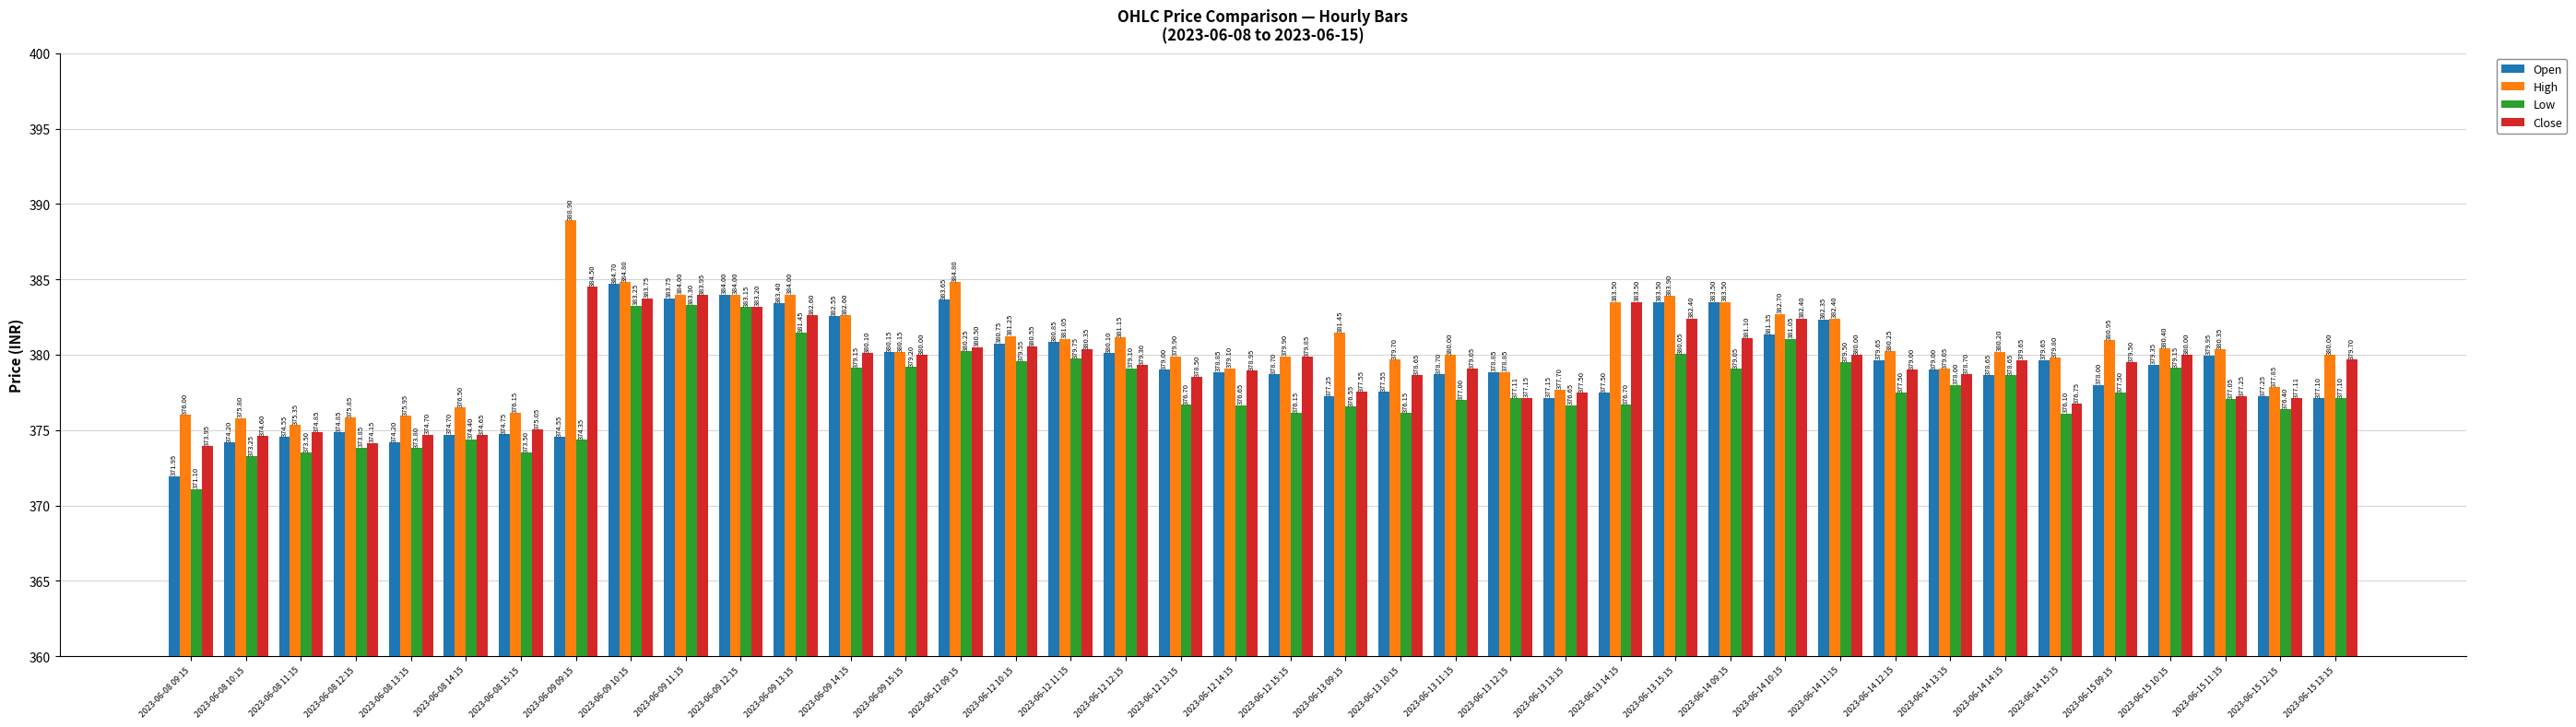

What is the spread (max minus min) of values at 2023-06-12 10:15?

1.7